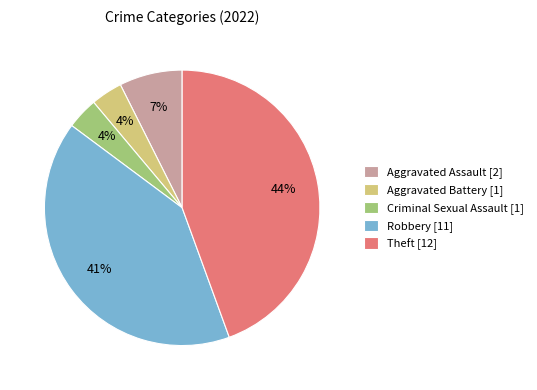

How many segments does this pie chart have?

5